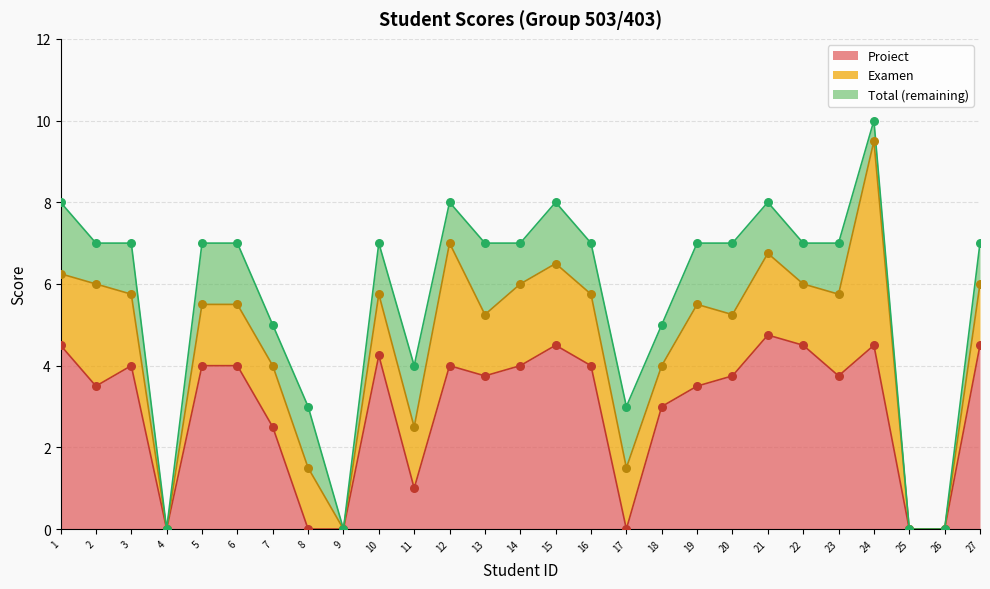

At which category is the sum across all series the highest?

24